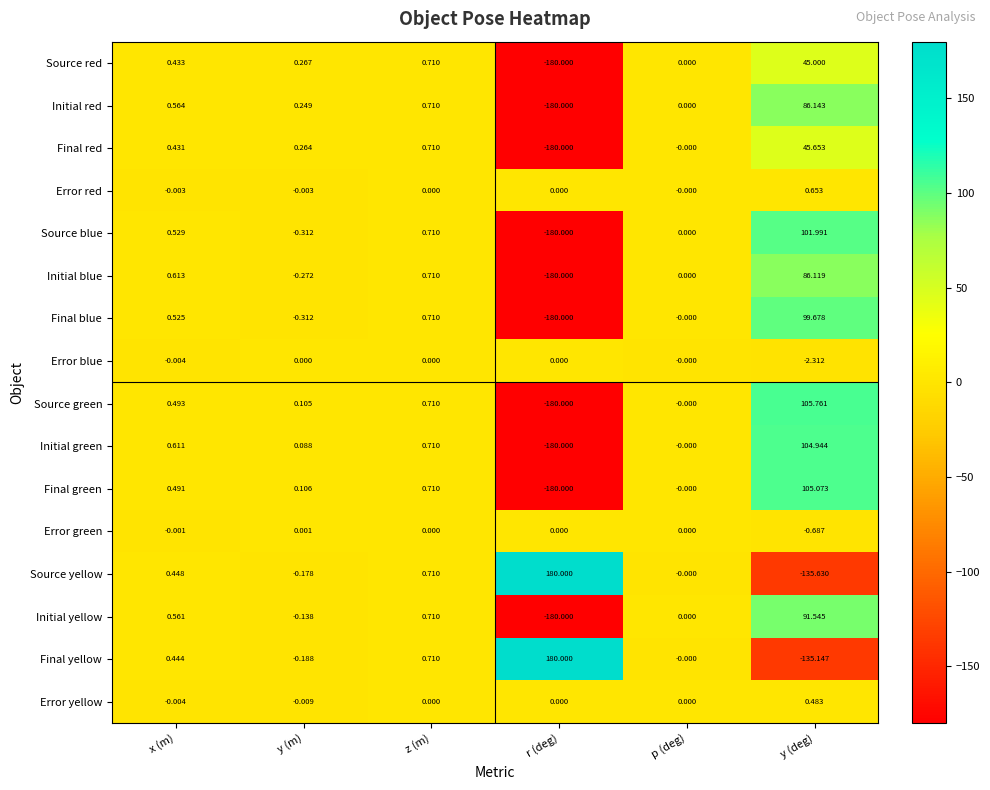

Which label corresponds to the largest value in the chart?

r (deg)